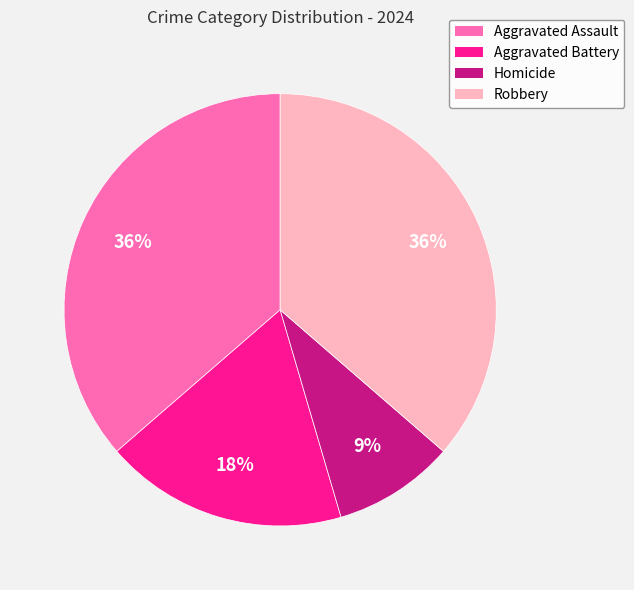

What percentage is the Homicide slice, to the nearest percent?

9%